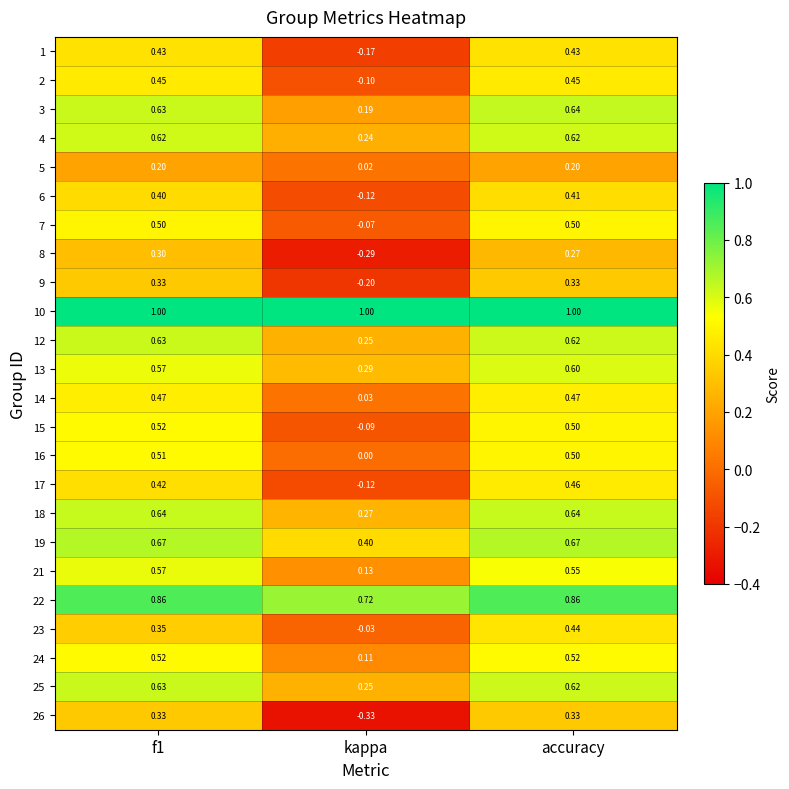

At which label is 25 closest to 0?

kappa